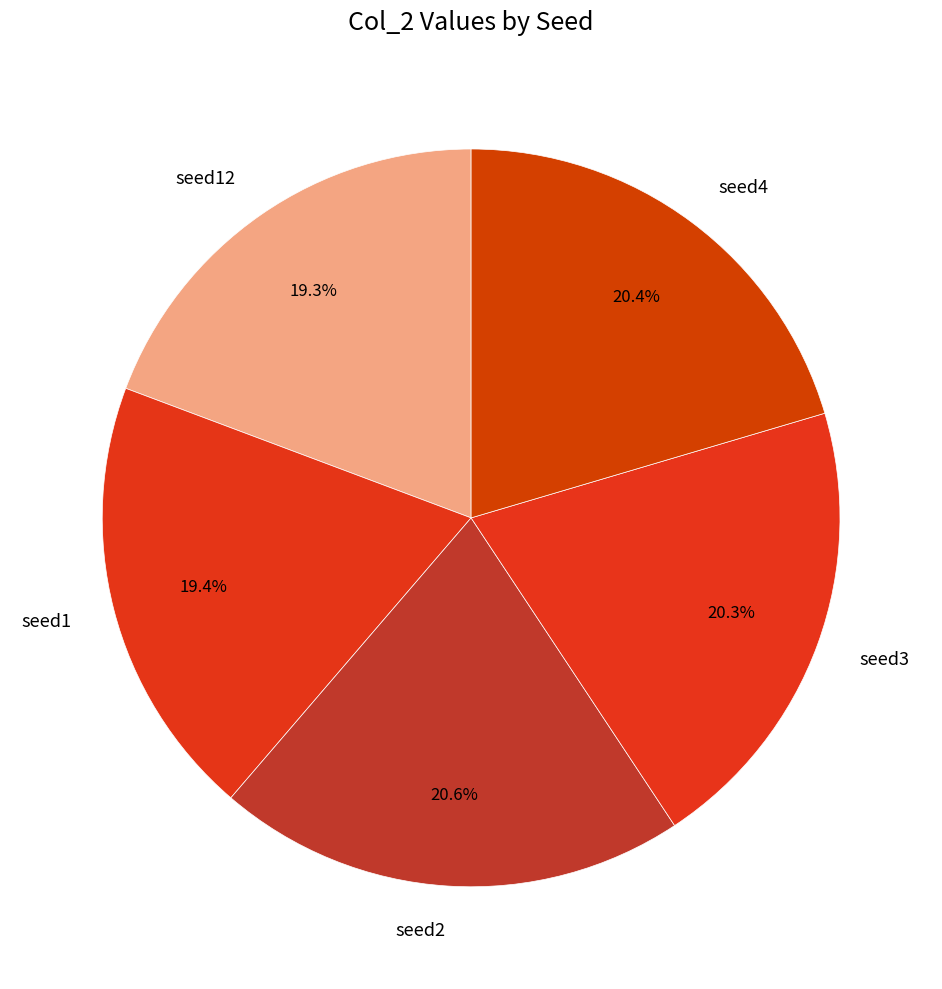

Is there any slice that represents more than half of the pie?

No